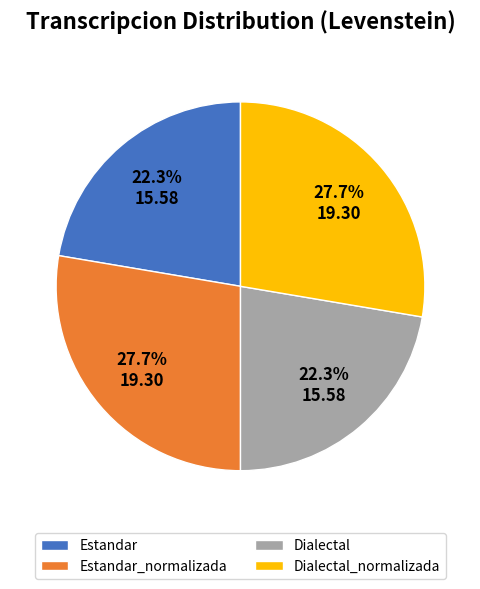

To the nearest percent, what percentage of the pie is Dialectal_normalizada?

28%